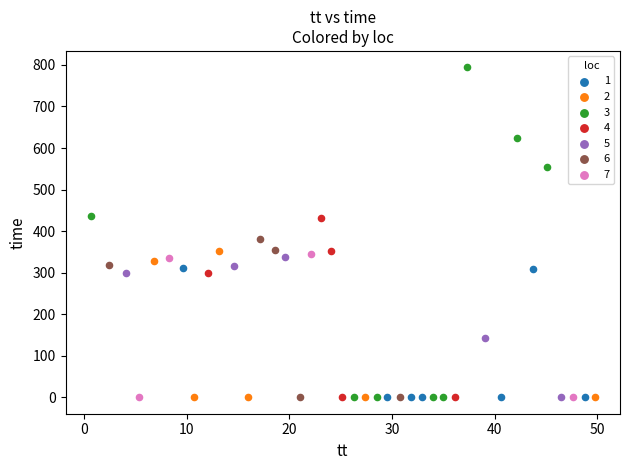

Which series contains the highest Y value?

3